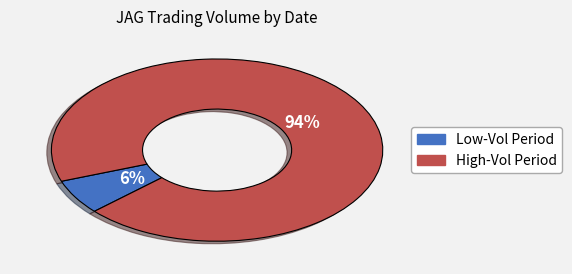

To the nearest percent, what is the average slice percentage?

50%